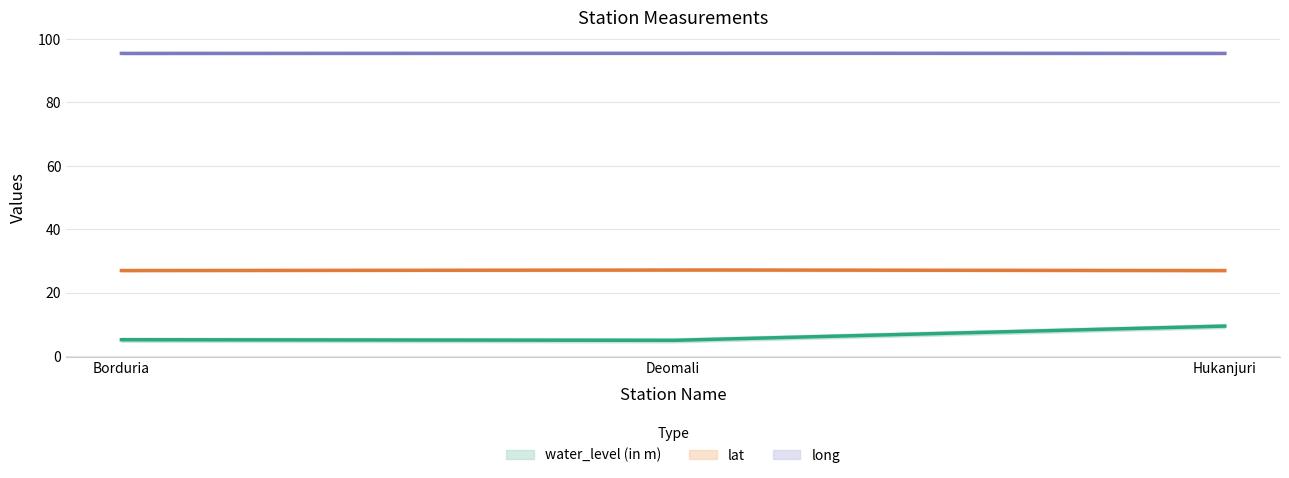

Which series changed the most between Borduria and Deomali?

water_level (in m)